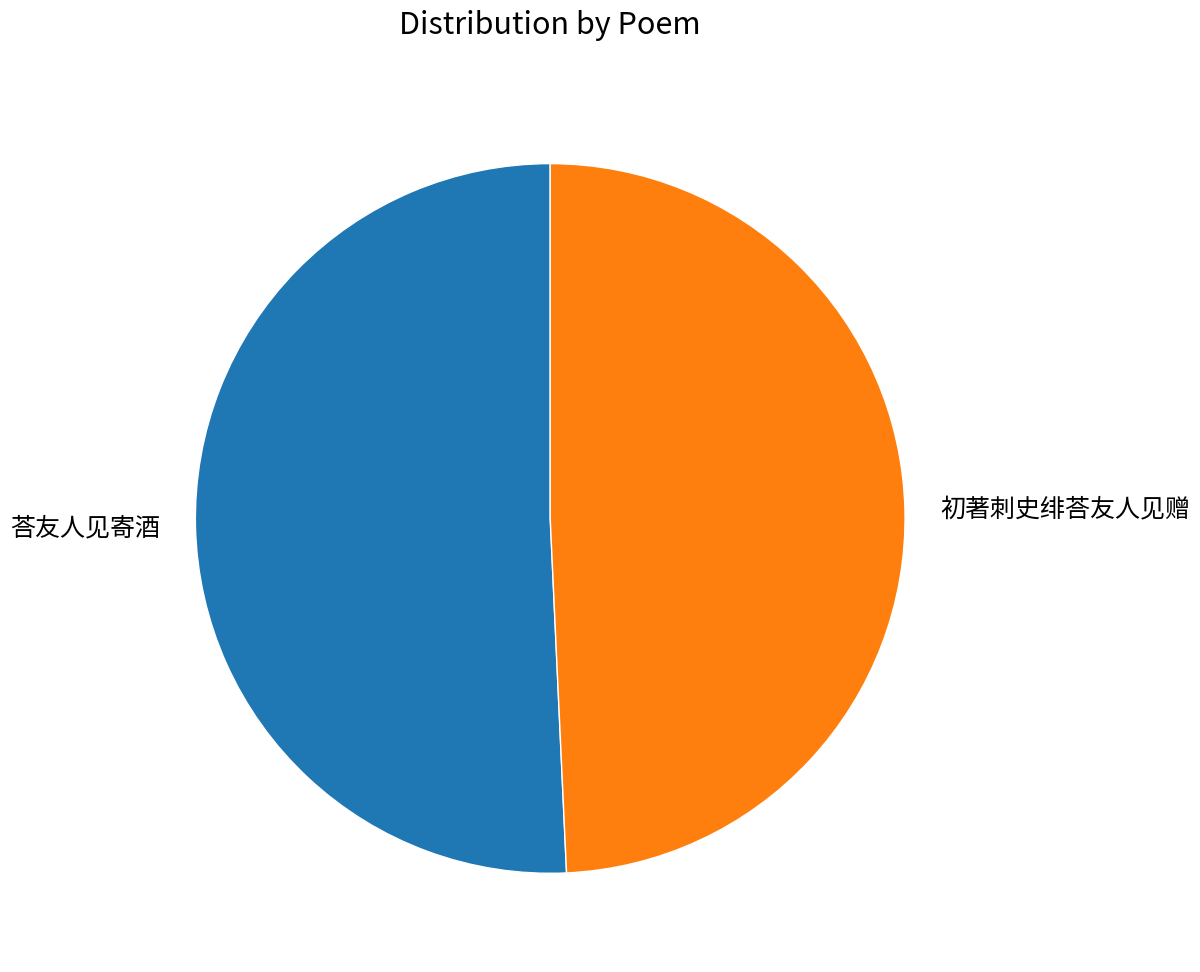

Is it true that 荅友人见寄酒 is 51% of the pie?

True